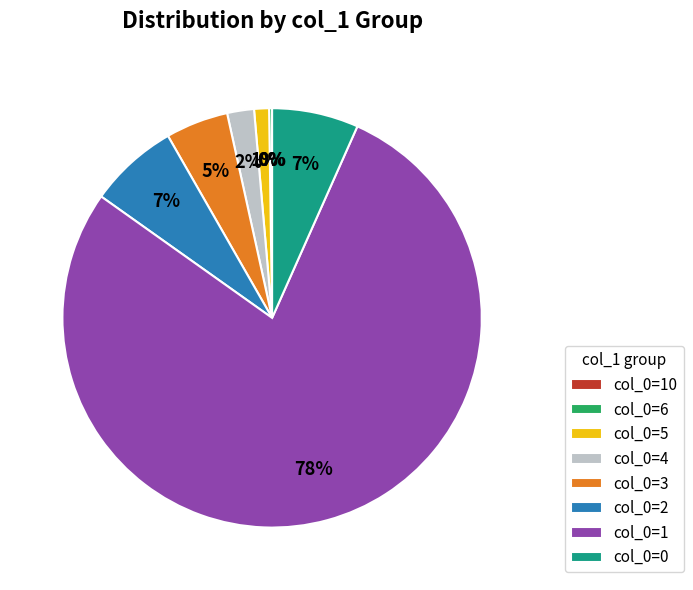

Which category accounts for the majority?

col_0=1